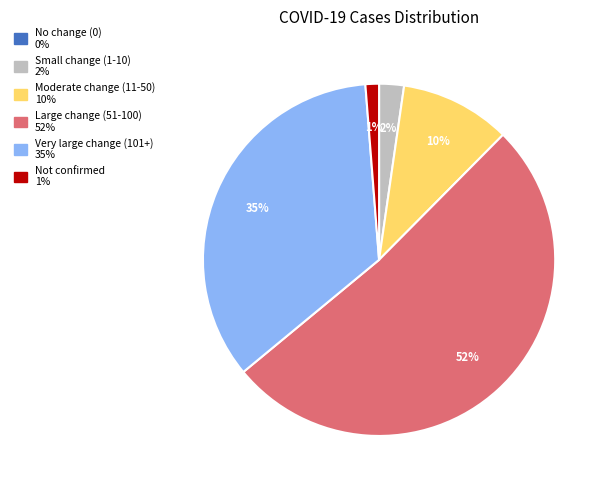

To the nearest percent, what is the average slice percentage?

17%